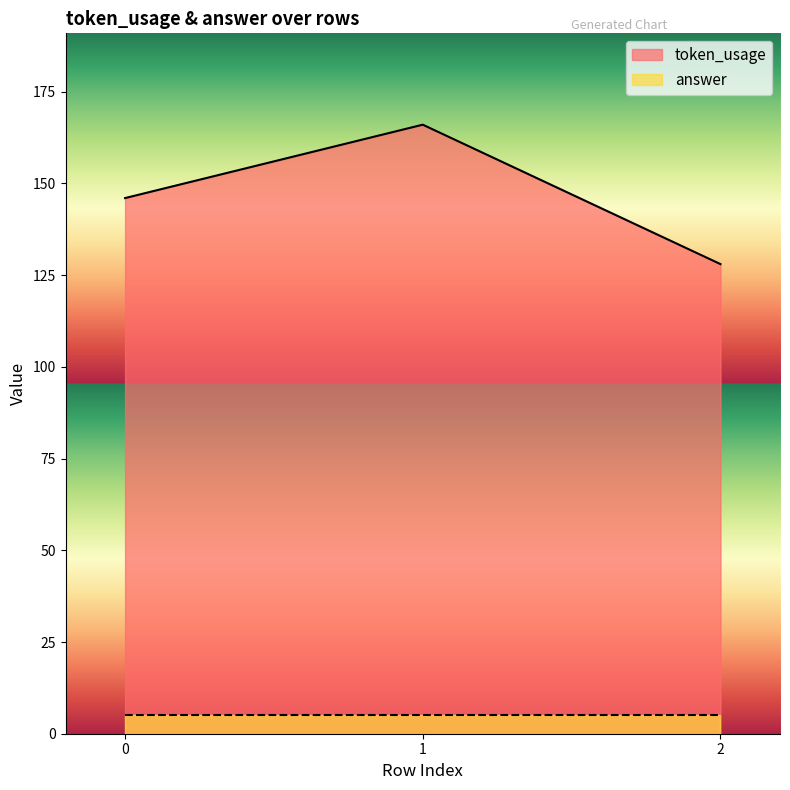

What is the greatest value displayed?

166